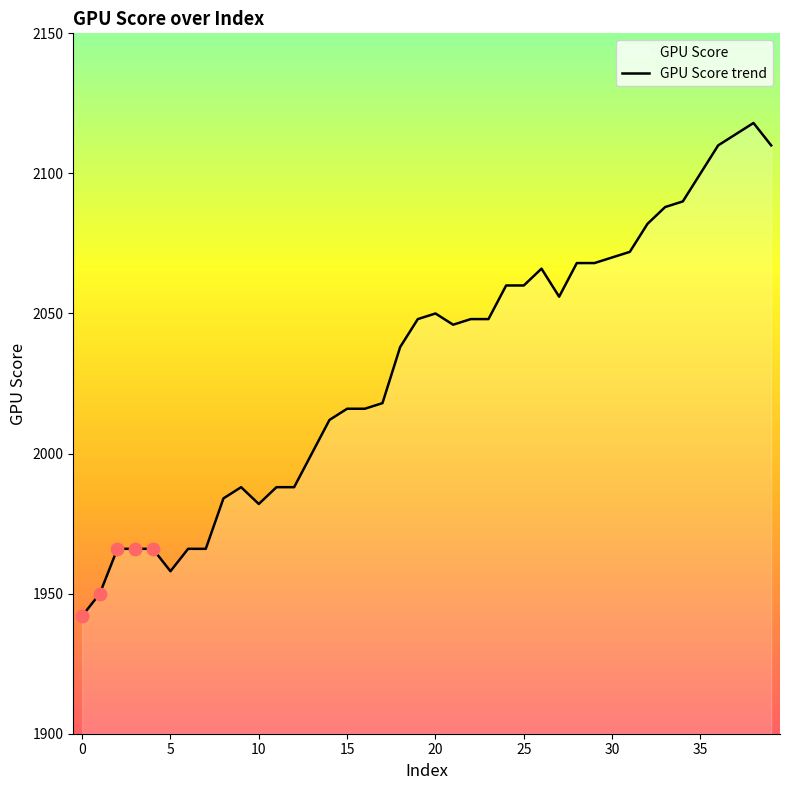

What is the change in value from 37 to 39?

-4